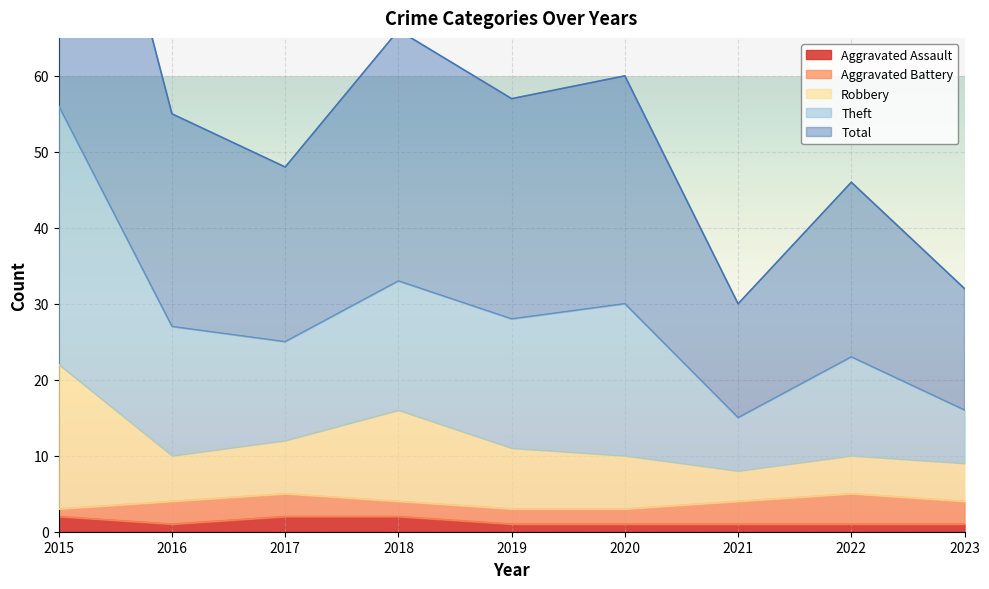

True or false: Aggravated Assault has a value of 2 at 2021.

False